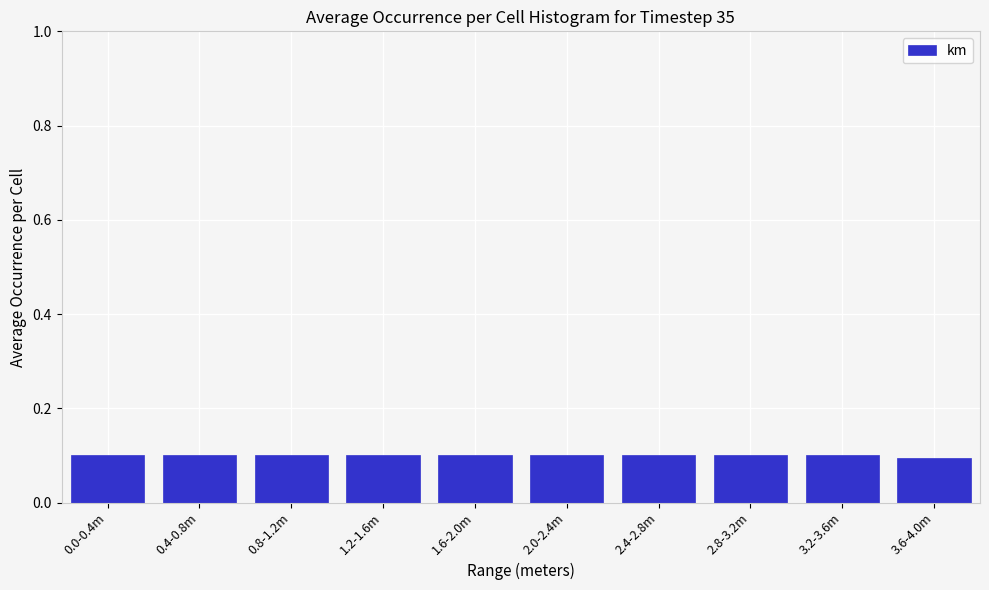

Reading left to right, transcribe all the data shown in this chart.

0.1	0.1	0.1	0.1	0.1	0.1	0.1	0.1	0.1	0.1